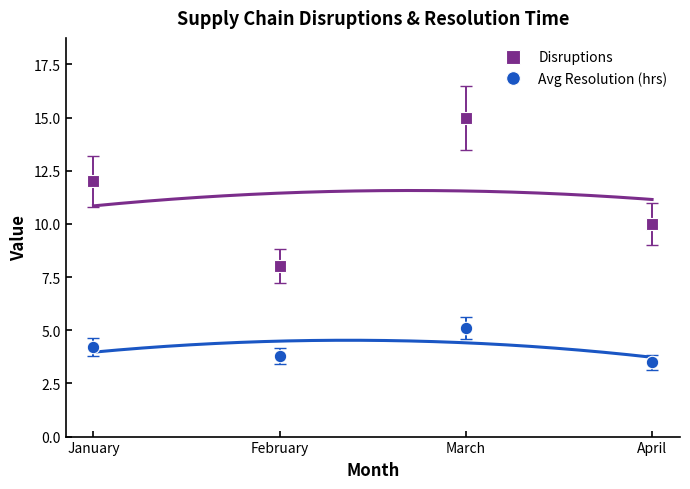

Rank the categories by Avg Resolution (hrs) value from lowest to highest.

April, February, January, March